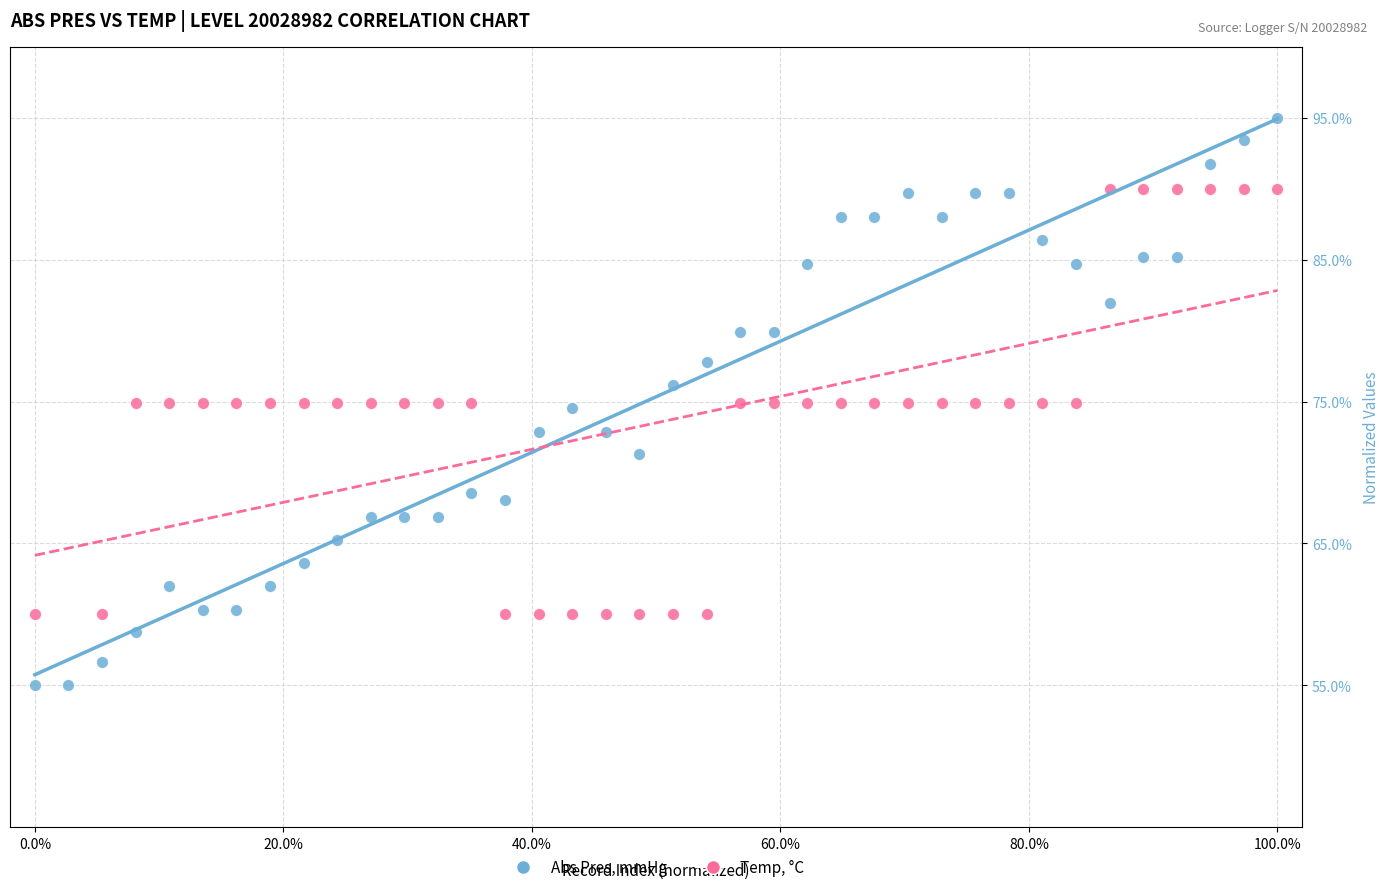

Which series has the widest spread of Y values?

Abs Pres, mmHg